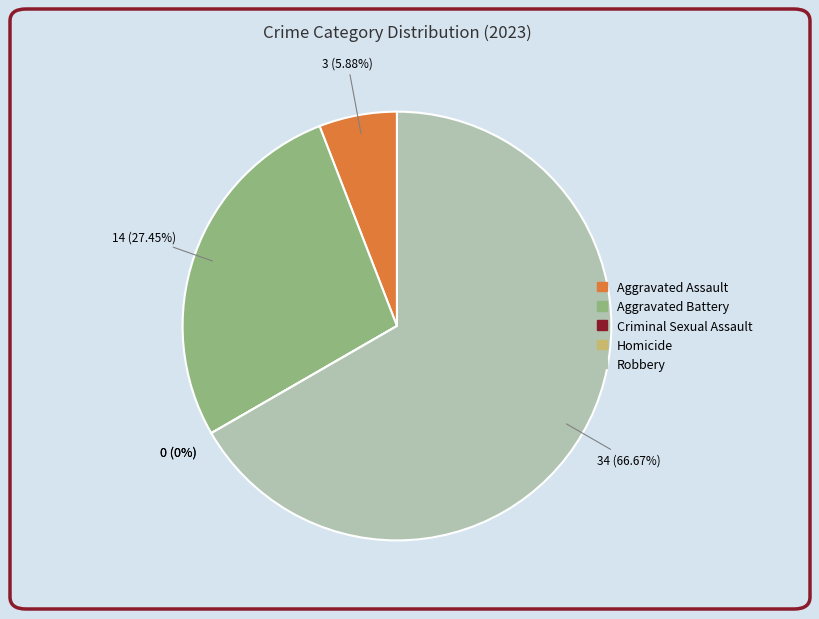

Between Aggravated Battery and Aggravated Assault, which is larger?

Aggravated Battery